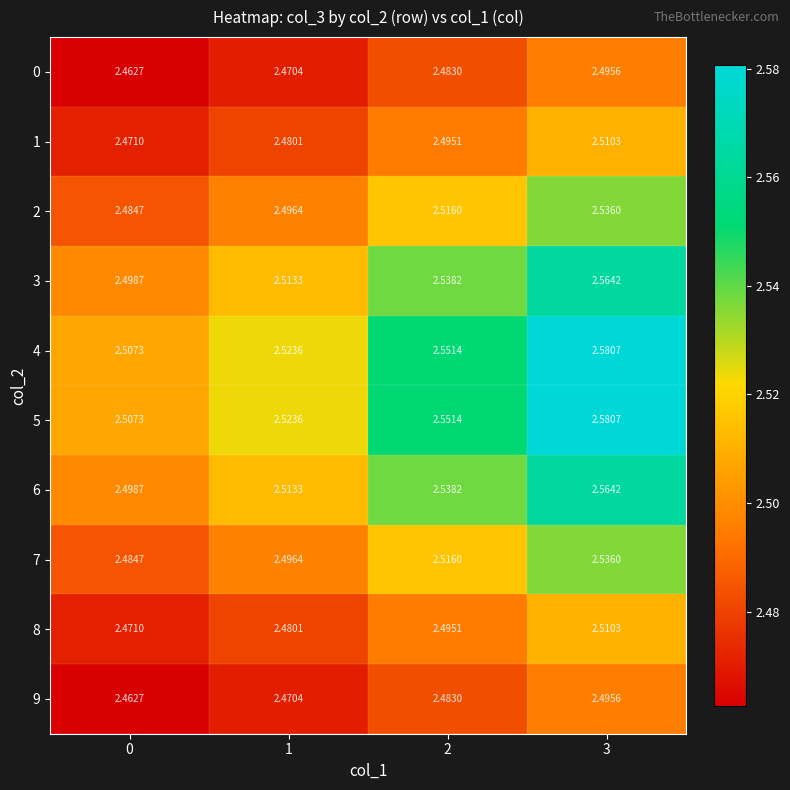

Is the value of 2 at 0 greater than the value of 1 at 1?

Yes